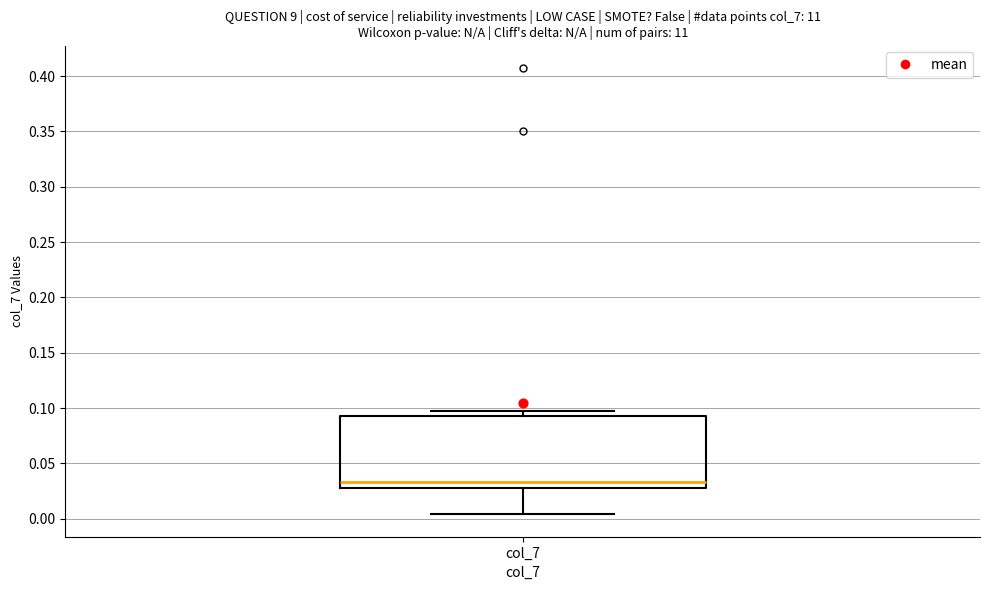

Read this box plot against the y-axis: the position of the median line, the range covered by the box, and the ends of both whiskers. The values are not printed on the chart, so give them approximately, as read against the axis.

median 0.035, box 0.030 to 0.095, whiskers 0.005 to 0.095 (just above the box's upper edge)